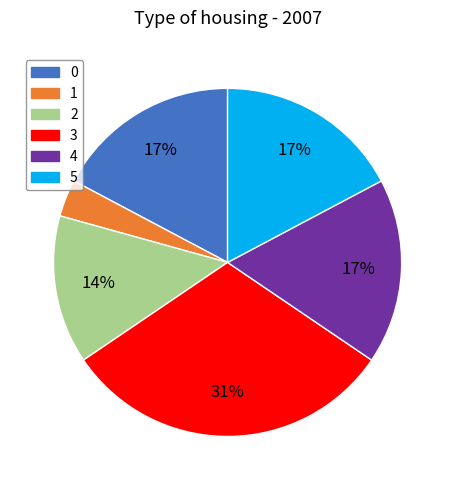

To the nearest percent, what is the average slice percentage?

17%